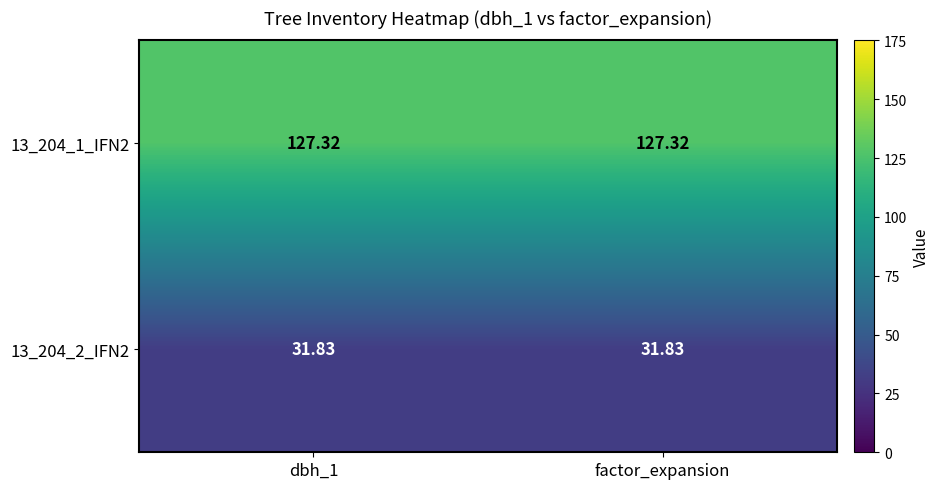

Is the value of 13_204_2_IFN2 at dbh_1 greater than the value of 13_204_1_IFN2 at dbh_1?

No